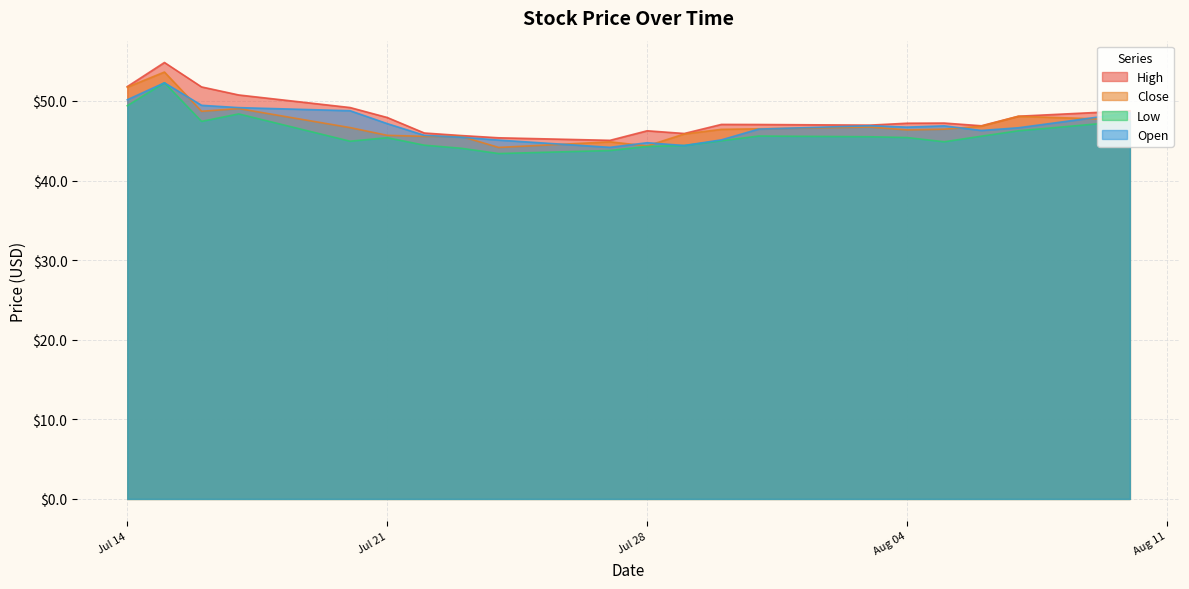

True or false: Open and Low cross at least once.

False